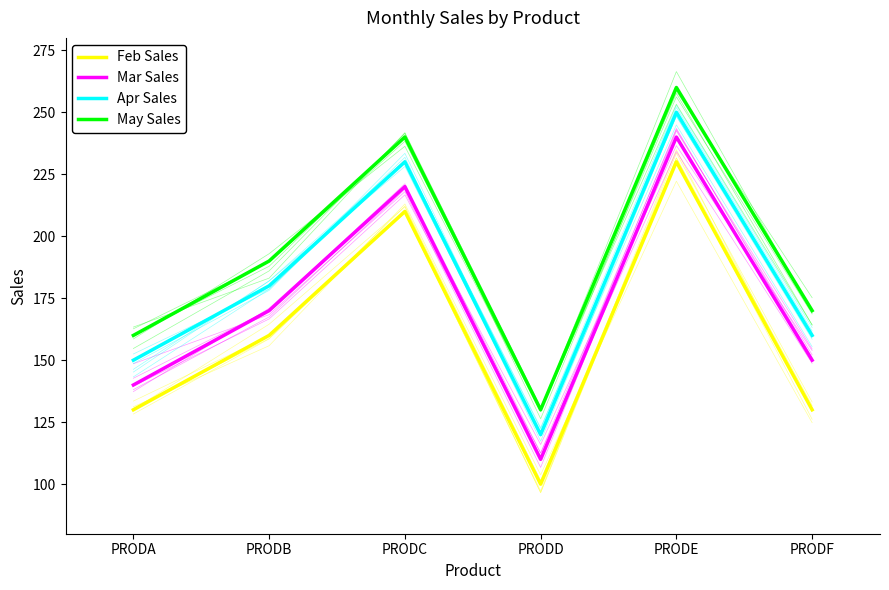

What is the difference between the highest and lowest values at PRODB?

30